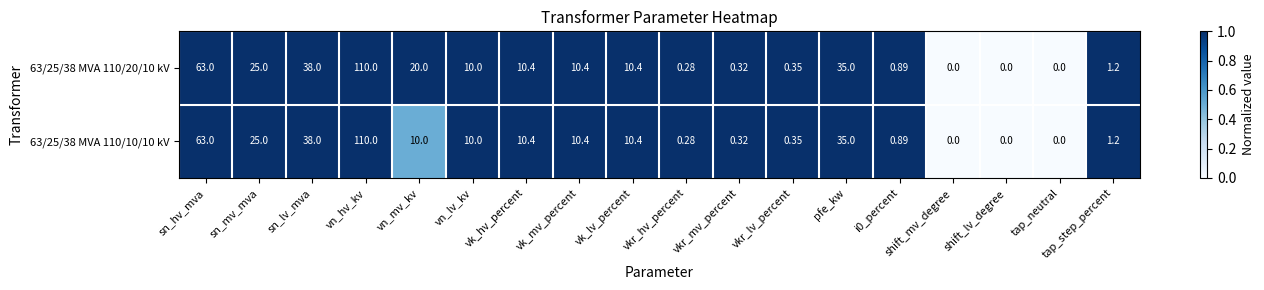

At which category is the sum across all series the highest?

vn_hv_kv